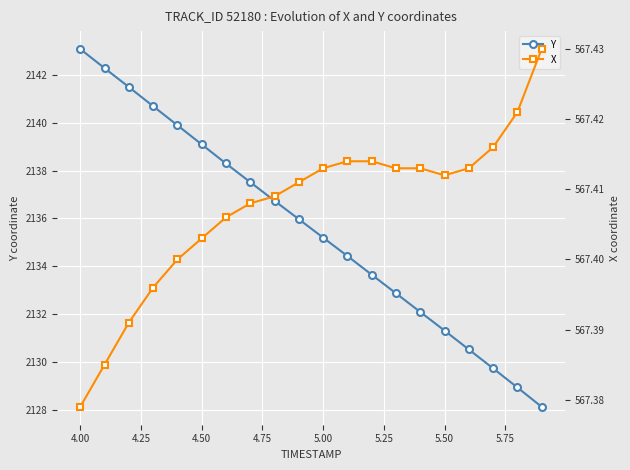

The Y series shows 2139.1 at 4.50. True or false?

True